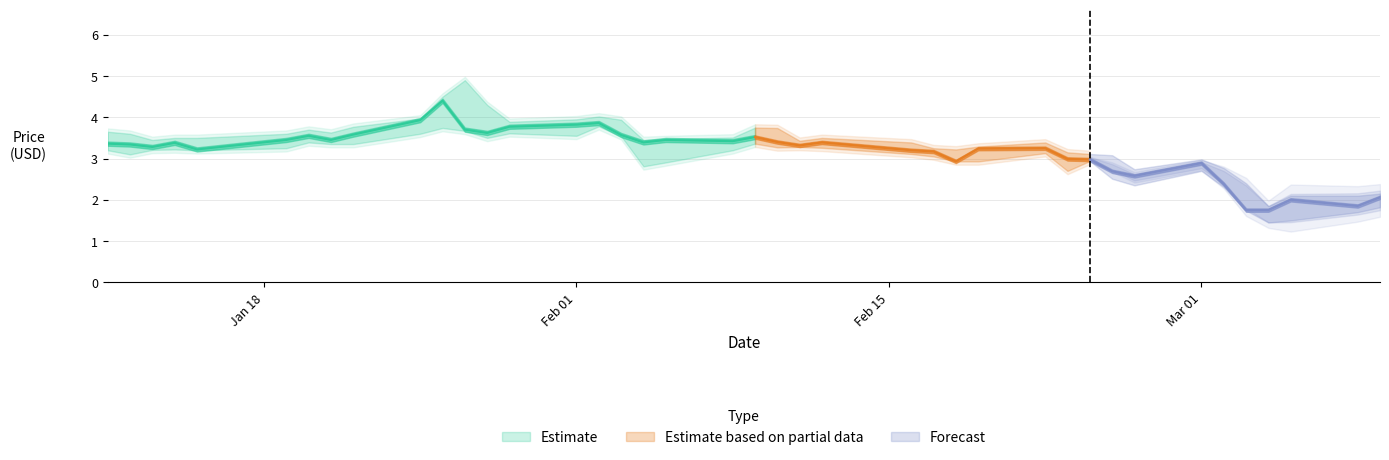

True or false: Low and High cross at least once.

False